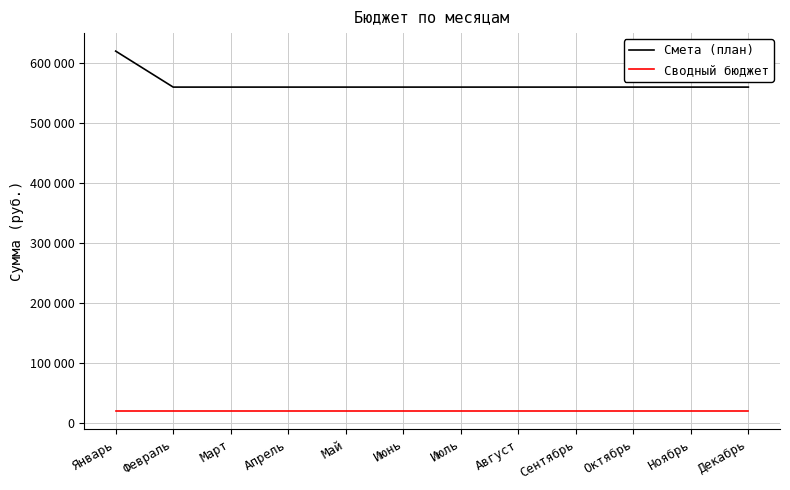

At how many categories does at least one series exceed 286264?

12